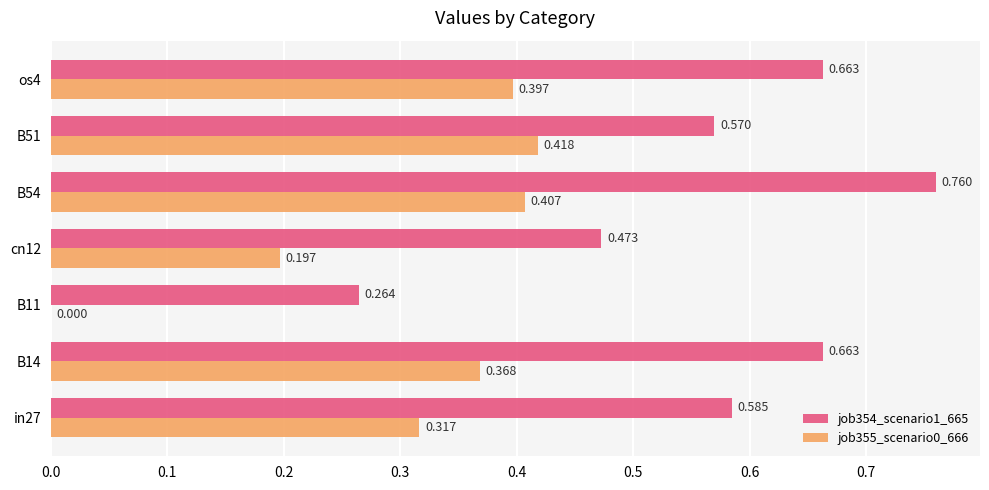

Is the value of job354_scenario1_665 at B14 greater than the value of job355_scenario0_666 at in27?

Yes